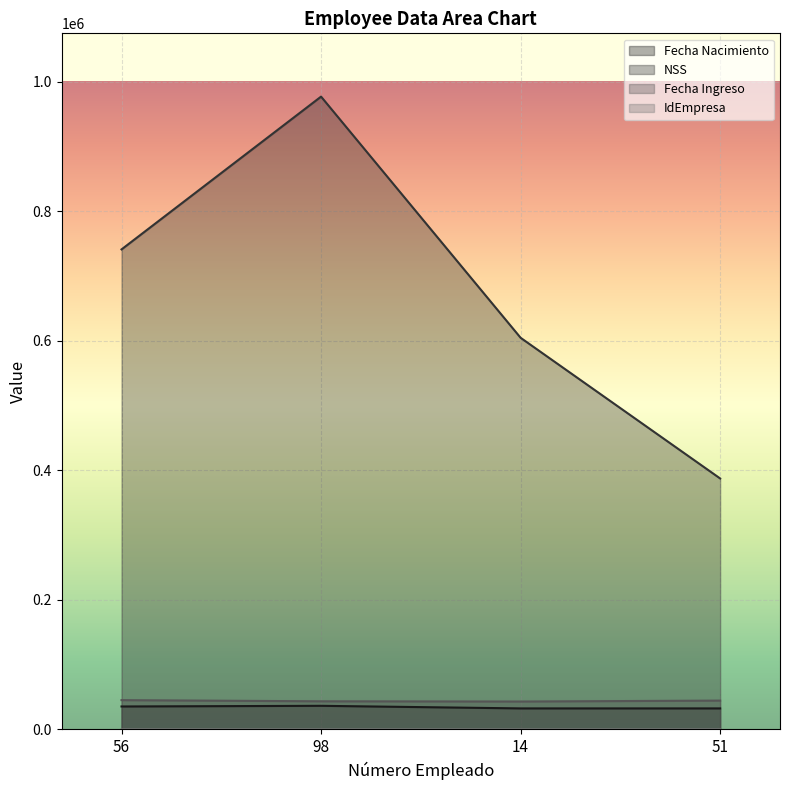

What is the value of the IdEmpresa point at the 3rd from the left?

1